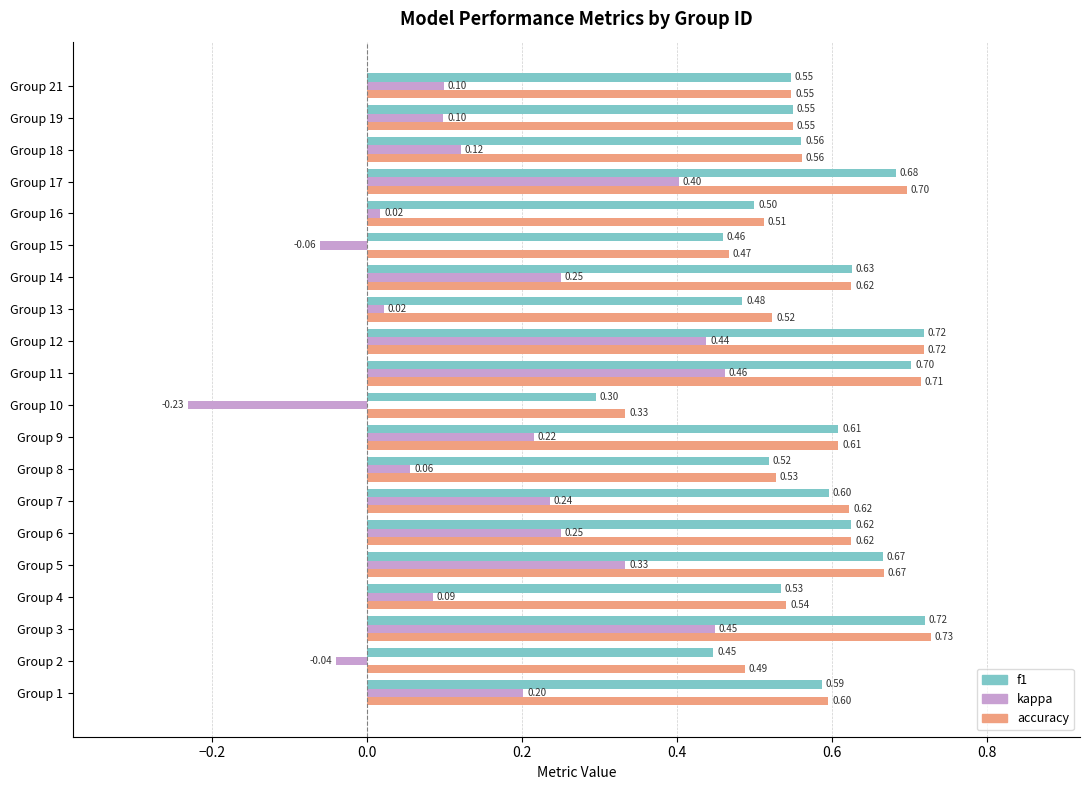

Count the number of data series in this chart.

3